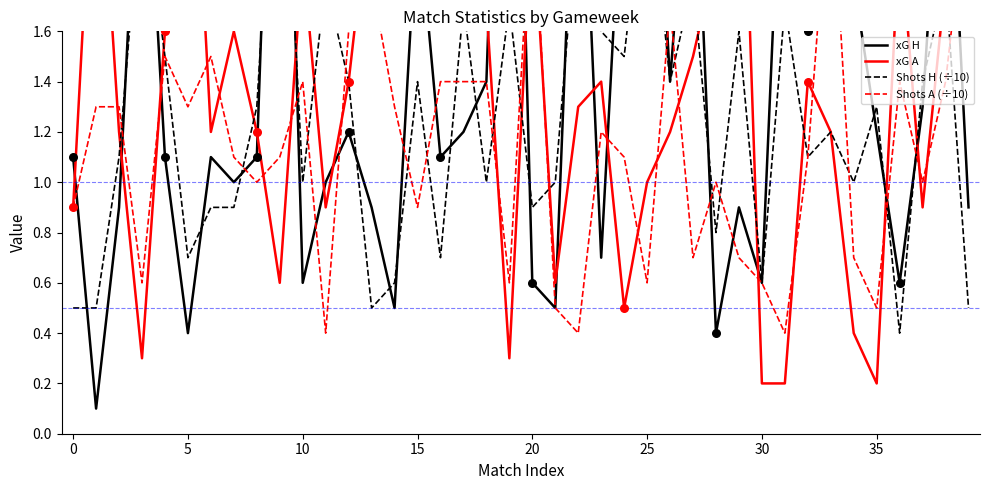

Which series has the widest spread of Y values?

xG H